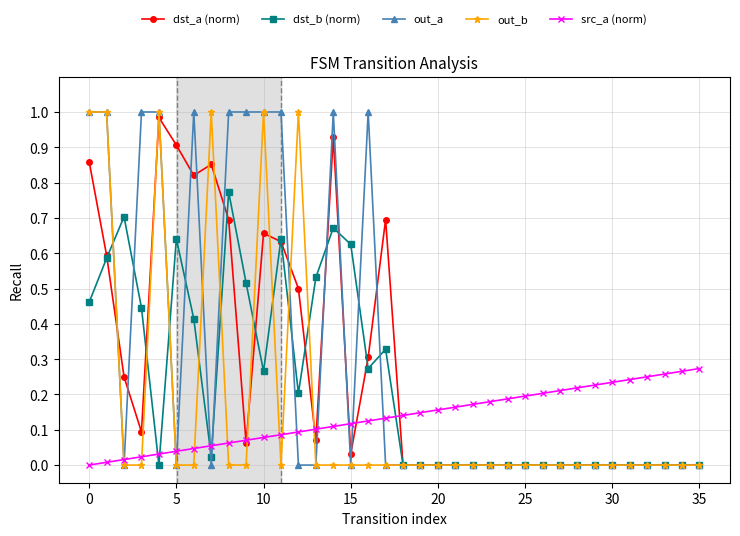

List the series in order of their overall mean, highest first.

out_a, dst_a (norm), dst_b (norm), out_b, src_a (norm)